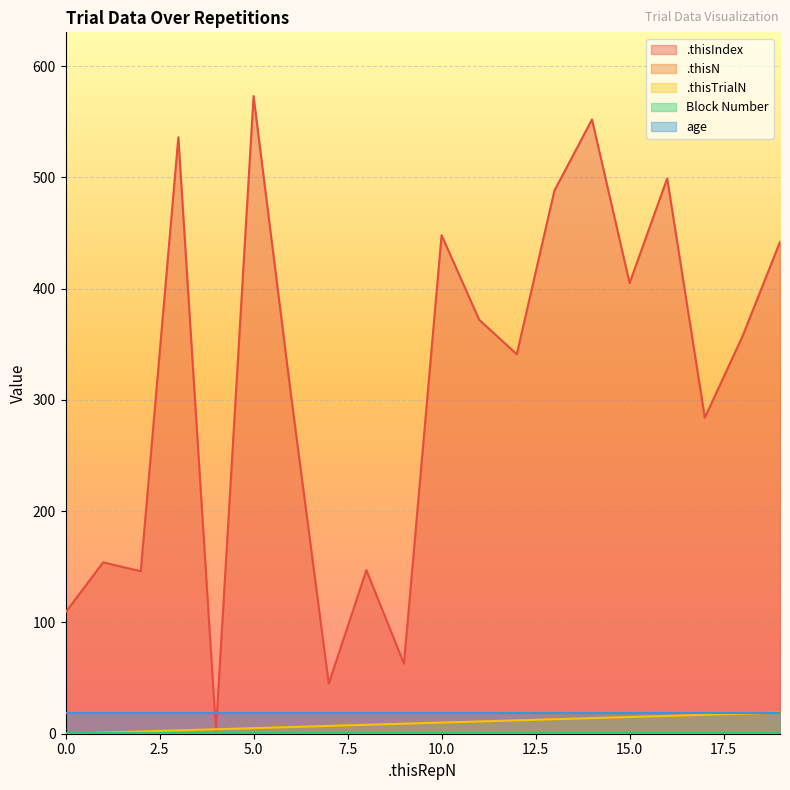

Does the chart display data point markers on the line(s)?

No